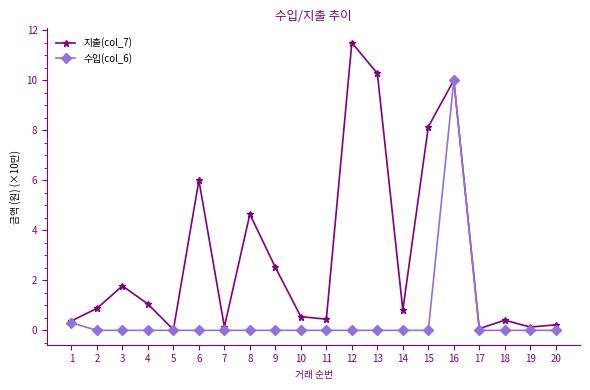

Does the chart have visible grid lines?

No